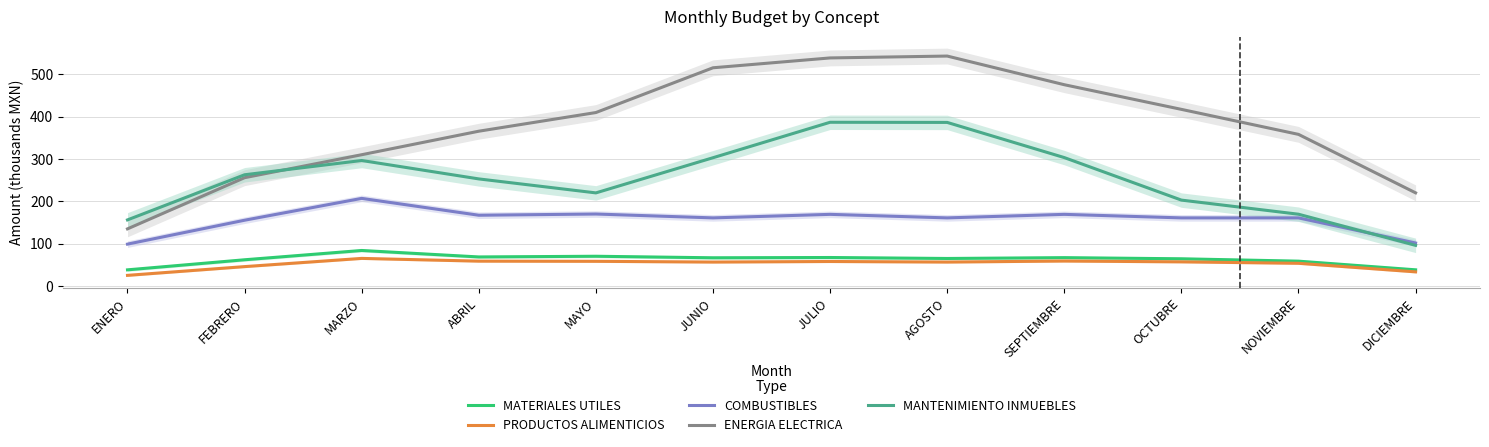

What is the maximum value shown in the chart?

543.1